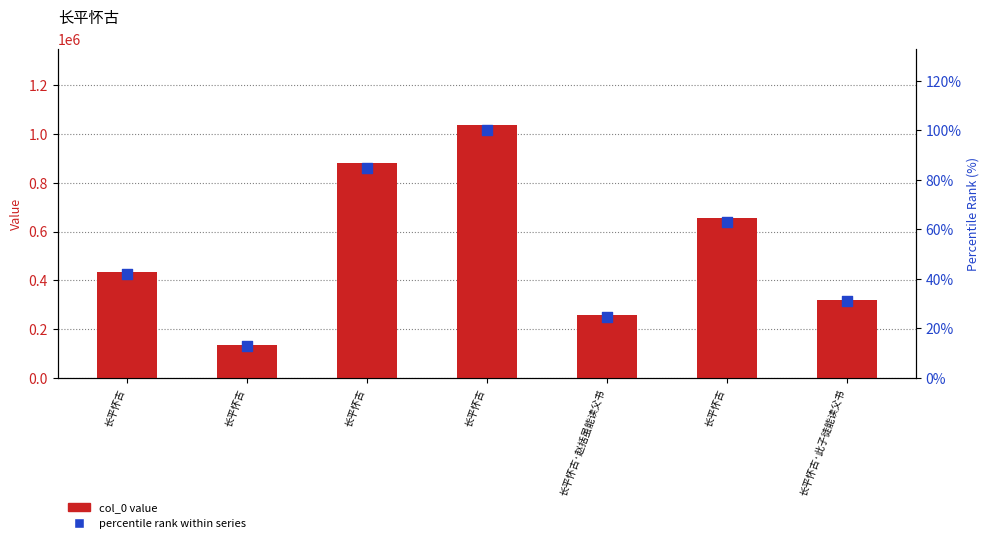

Which series has the largest total across all categories?

col_0 value